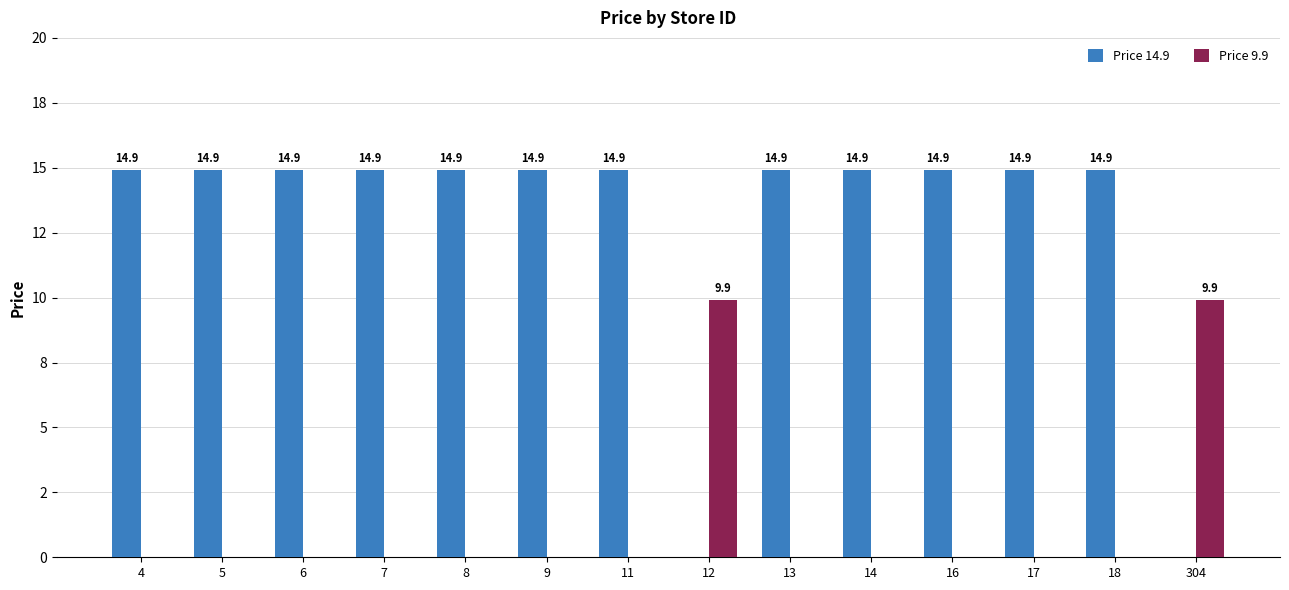

Between 14 and 304, which series saw the biggest shift?

Price 14.9